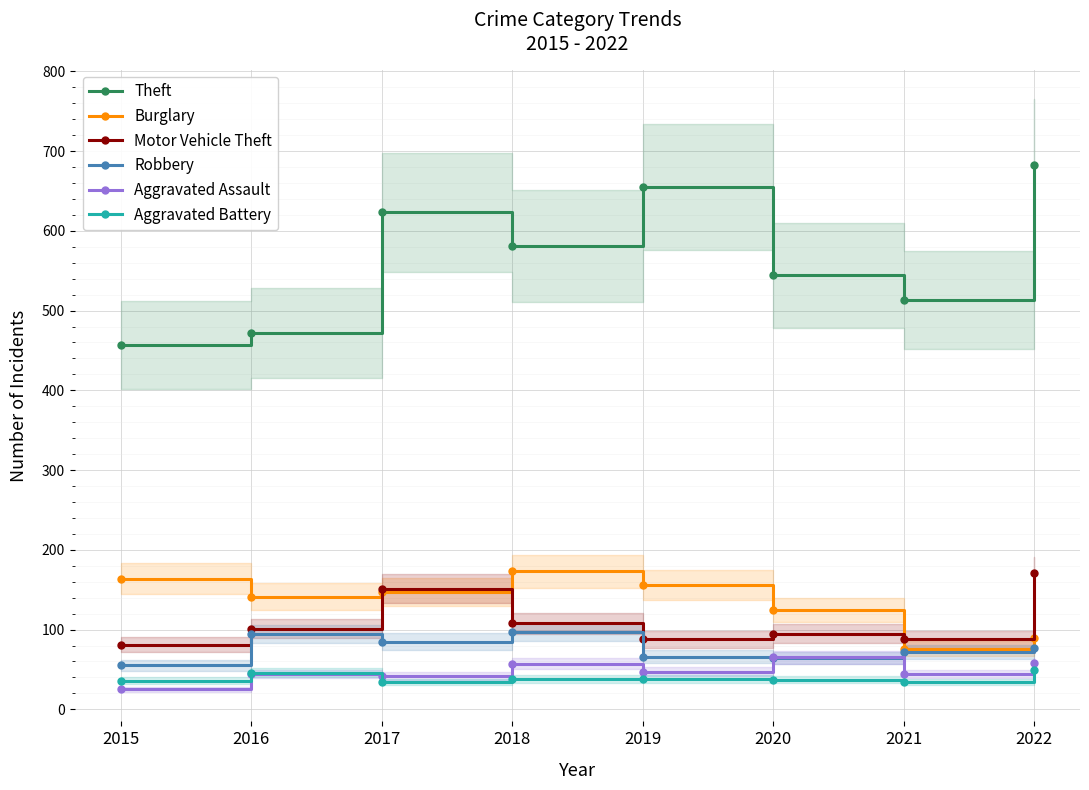

Reading left to right, extract all data points from this chart.

Theft: 457	472	623	581	655	544	513	683
Burglary: 164	141	147	173	156	125	76	89
Motor Vehicle Theft: 81	101	151	108	88	95	88	171
Robbery: 55	94	85	97	66	64	72	77
Aggravated Assault: 25	44	42	57	47	65	44	58
Aggravated Battery: 36	46	34	38	38	37	34	49